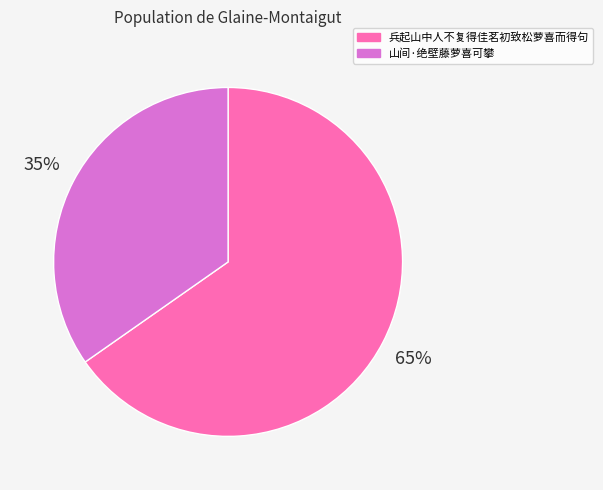

True or false: 兵起山中人不复得佳茗初致松萝喜而得句 accounts for 71% of the total.

False